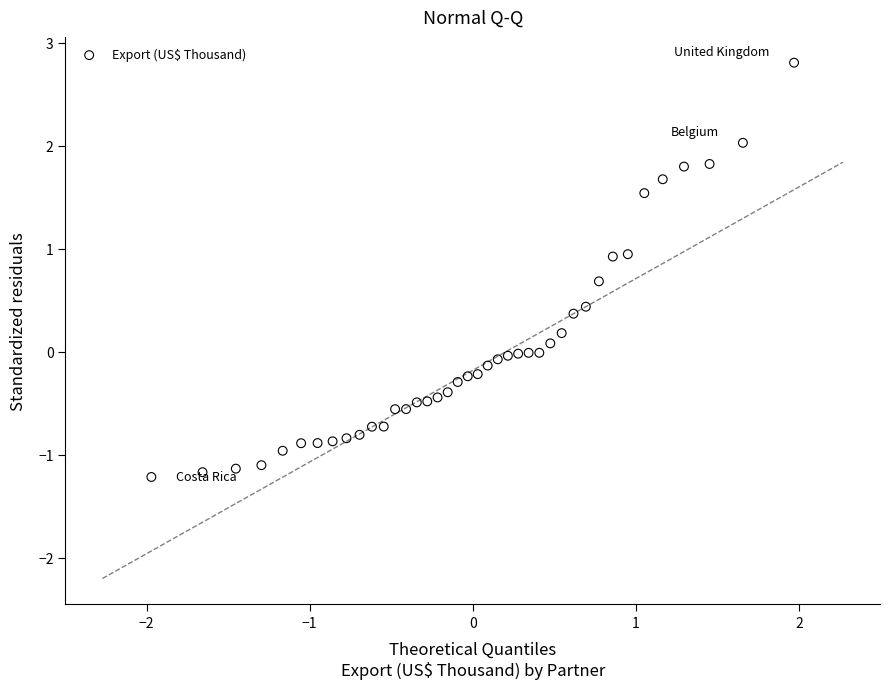

What is the range of X values (max minus min)?

3.9